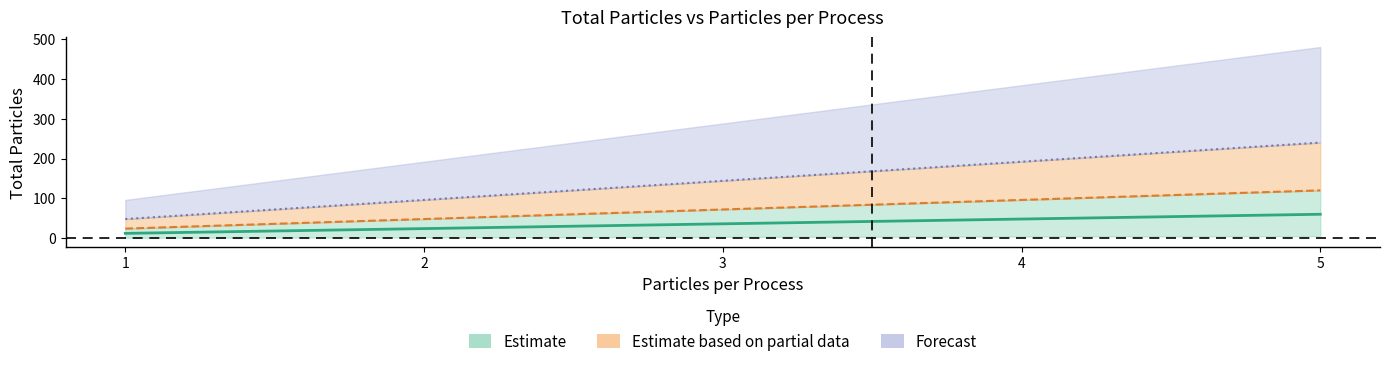

True or false: nProcesses_1 has a value of 48 at 4.

True